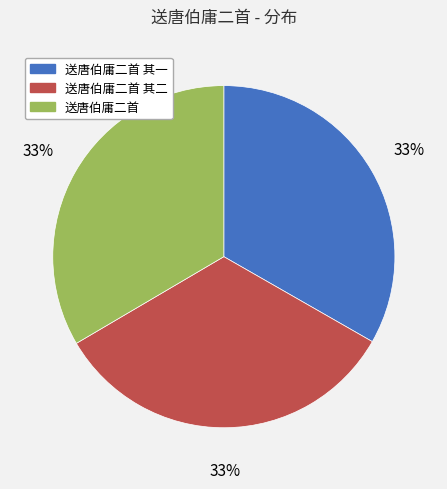

What is the ratio of the value at 送唐伯庸二首 to the value at 送唐伯庸二首 其一?

1.0